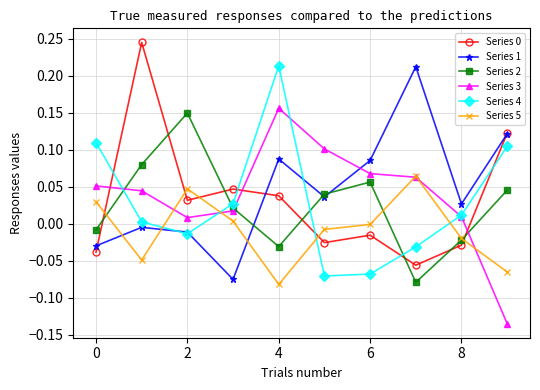

True or false: Series 2 has more than 0 points higher than both neighbors.

True